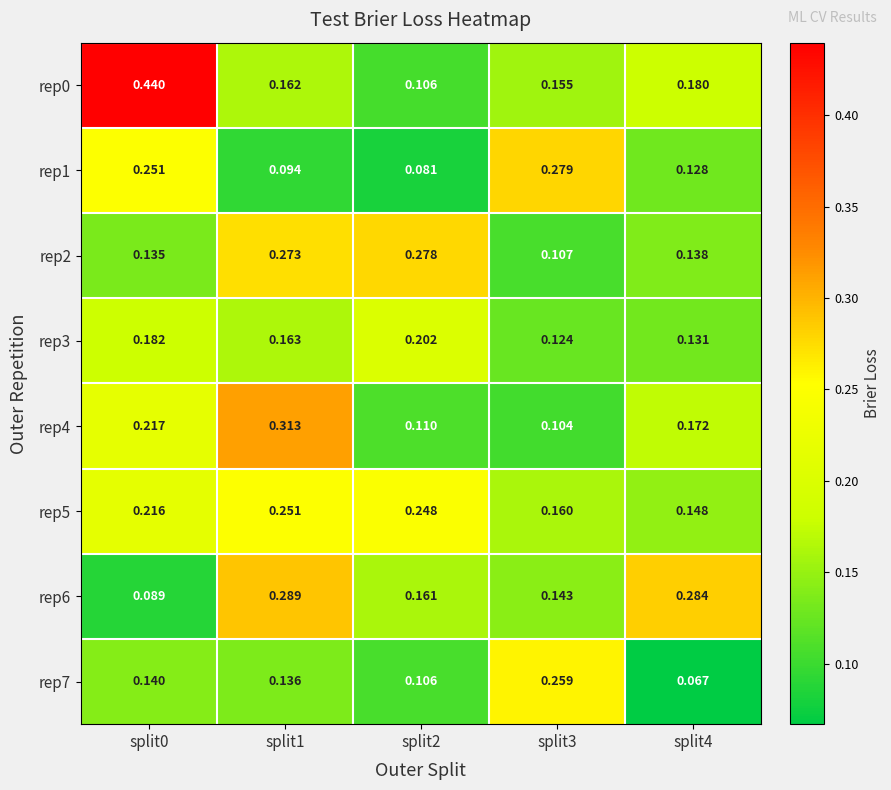

At how many categories does at least one series exceed 0?

5